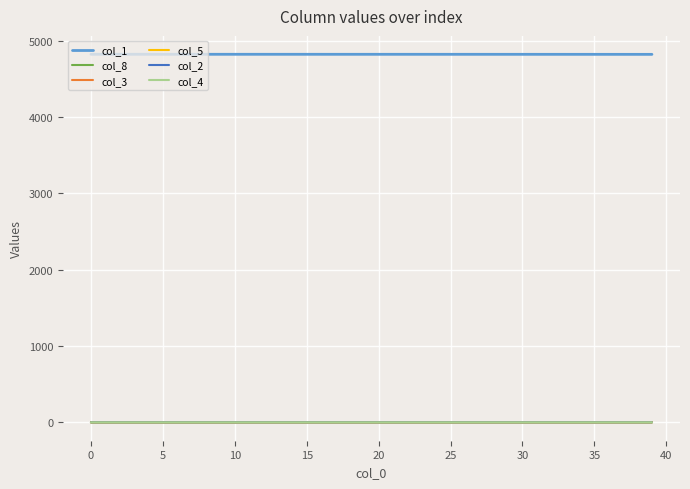

What is the greatest value displayed?

4822.0